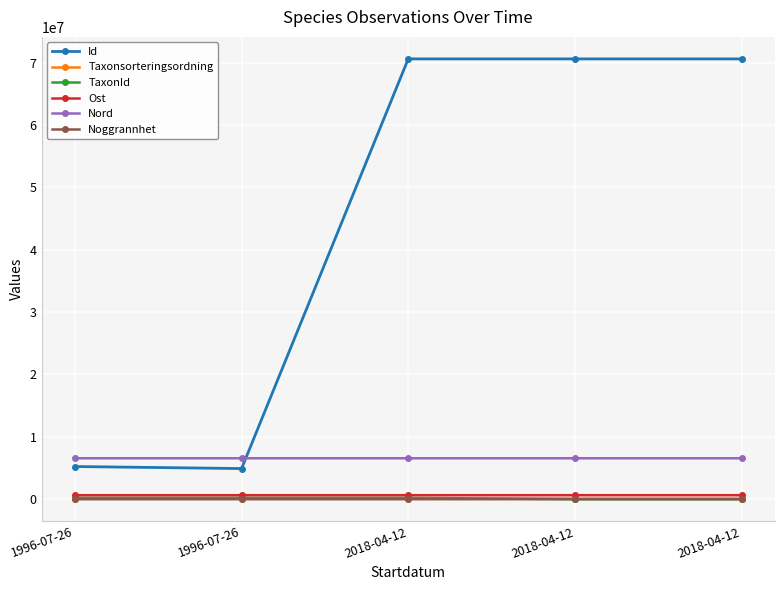

True or false: TaxonId and Id intersect in this chart.

False